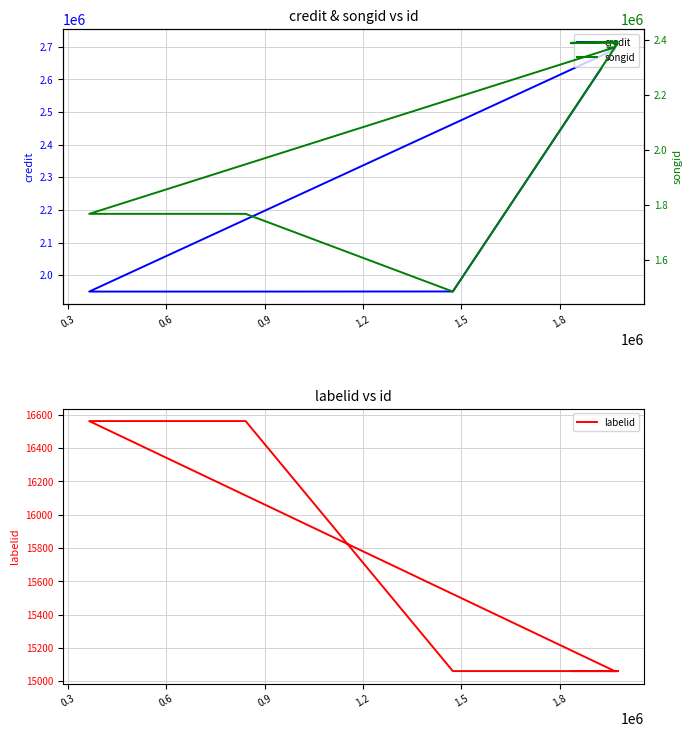

What is the value of the songid point at the 12th from the left?

2393590